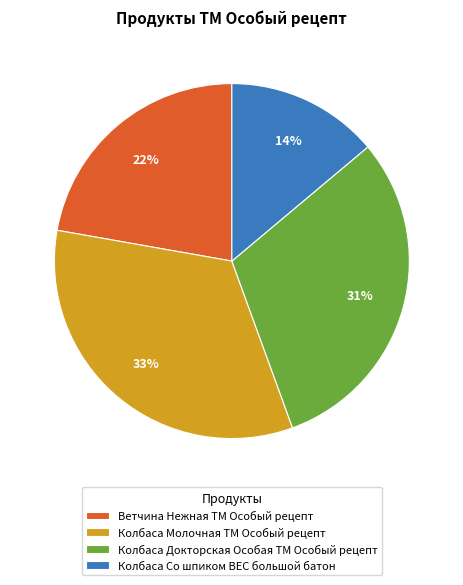

Rank the categories by value from highest to lowest.

Колбаса Молочная ТМ Особый рецепт, Колбаса Докторская Особая ТМ Особый рецепт, Ветчина Нежная ТМ Особый рецепт, Колбаса Со шпиком ВЕС большой батон